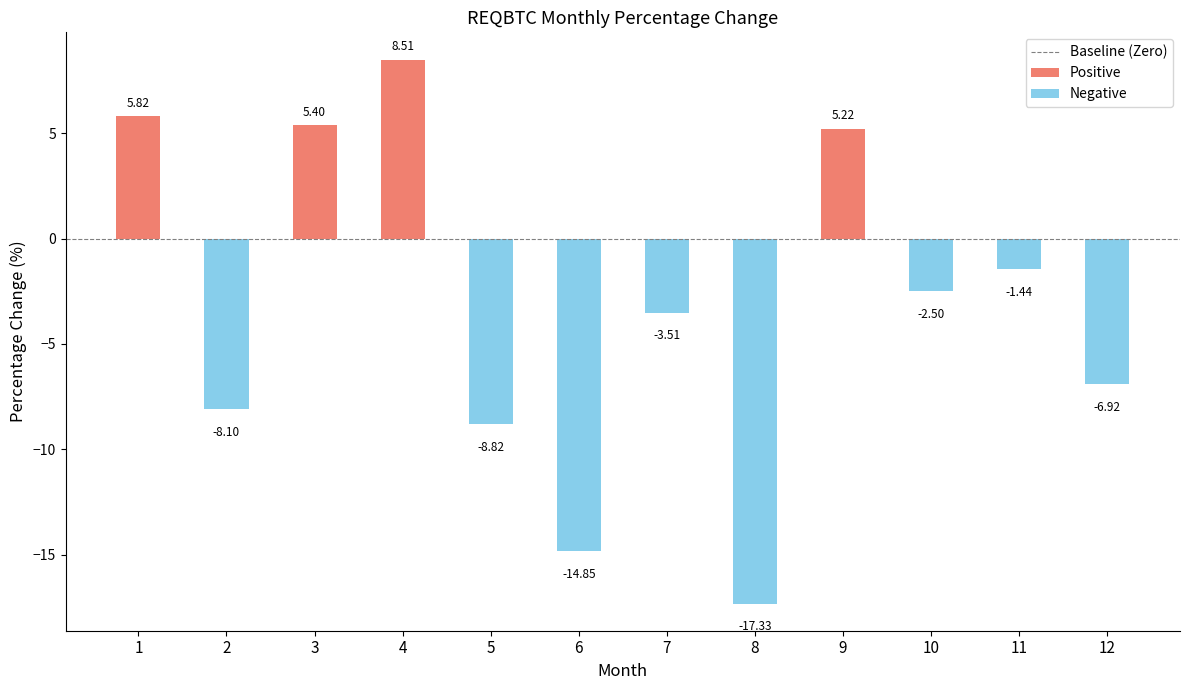

What is the sum of all values?

-38.5